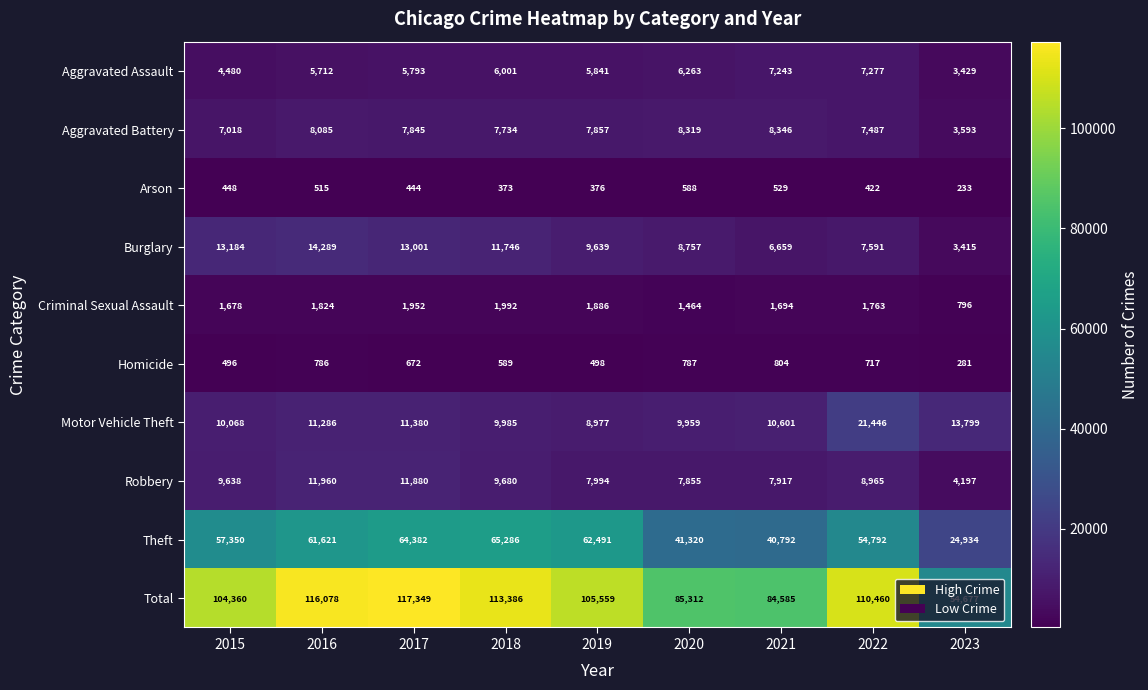

What is the sum of the Burglary values at 2018 and 2016?

26035